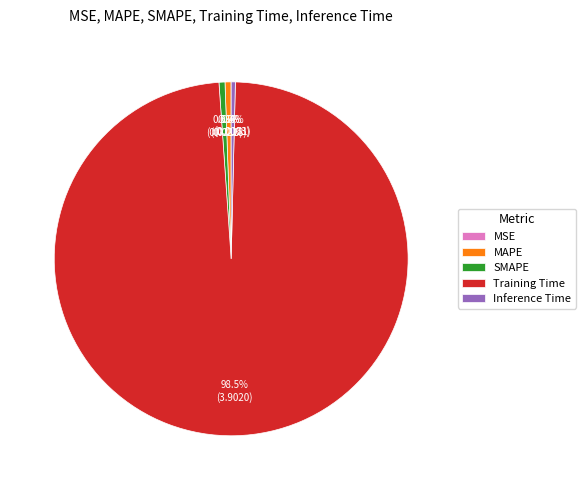

To the nearest percent, what percentage of the pie is MAPE?

1%